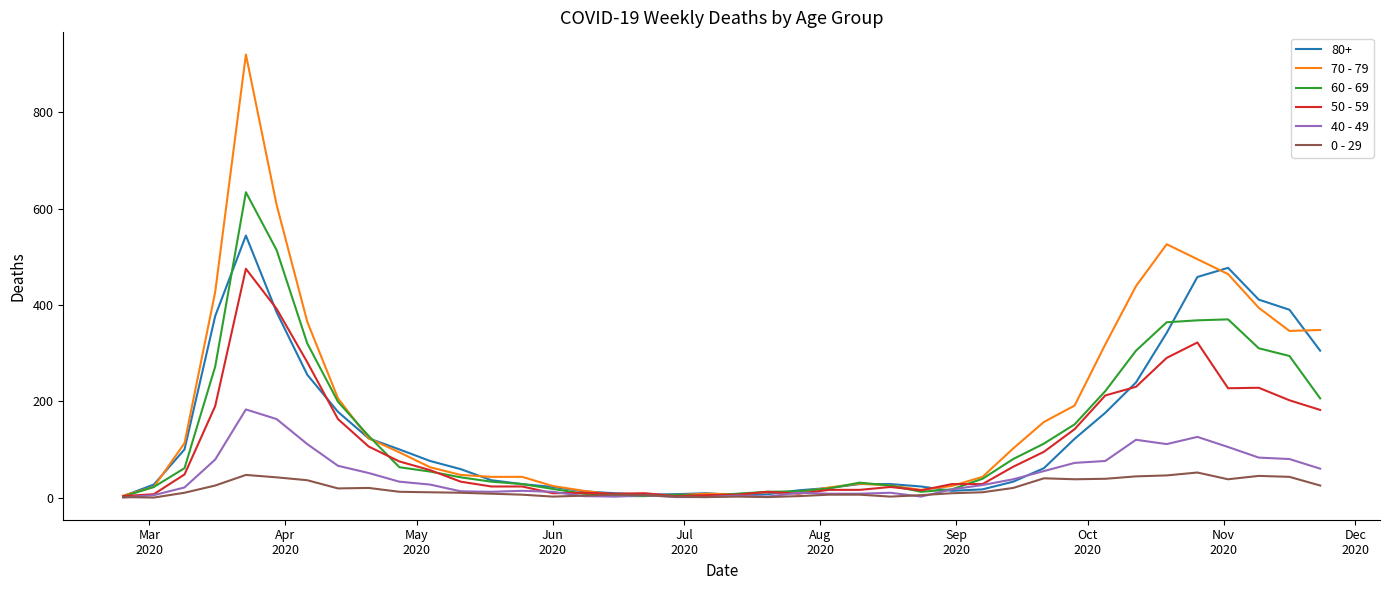

What is the difference between the maximum and minimum values in the 40 - 49 series?

183